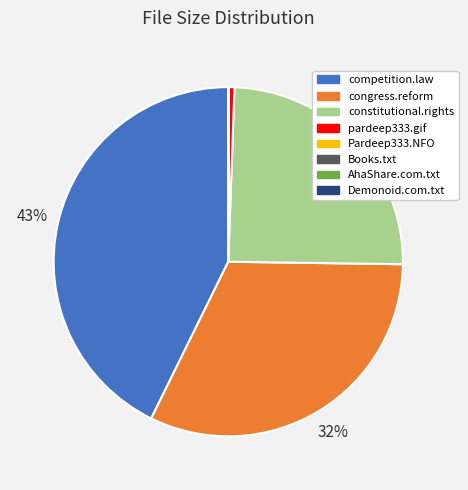

Is it true that constitutional.rights is 25% of the pie?

True